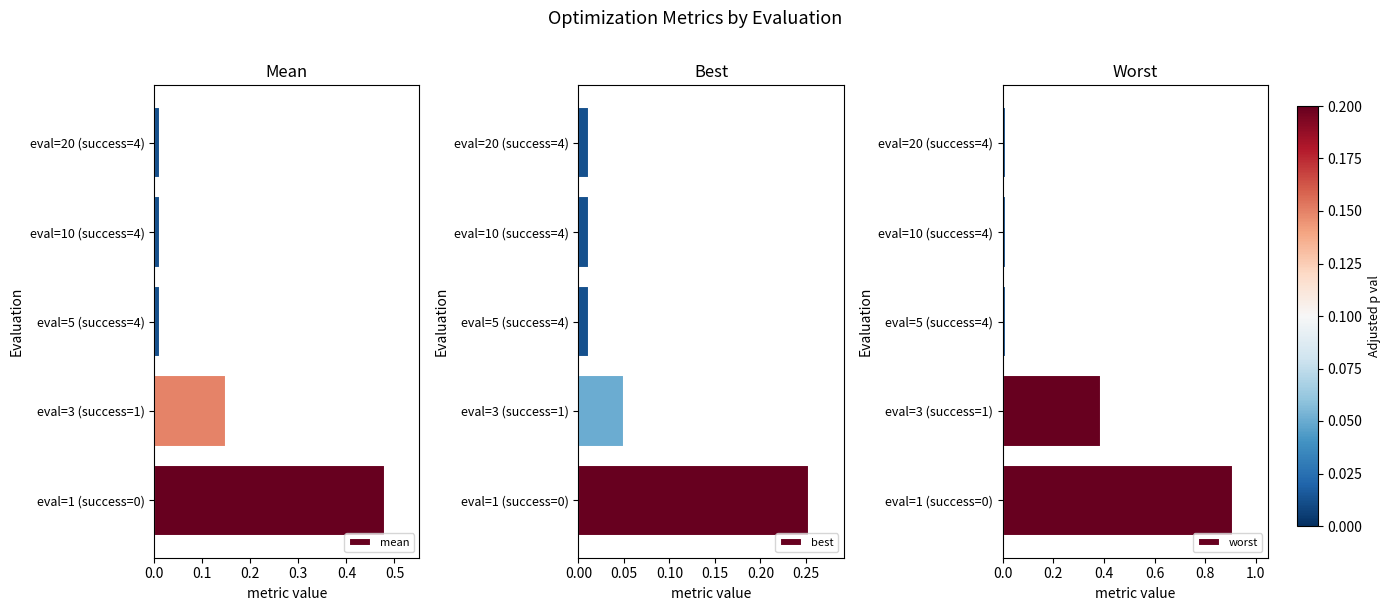

Reading right to left, list all the values displayed in this chart.

mean: 0.0	0.0	0.0	0.1	0.5
best: 0.0	0.0	0.0	0.1	0.3
worst: 0.0	0.0	0.0	0.4	0.9